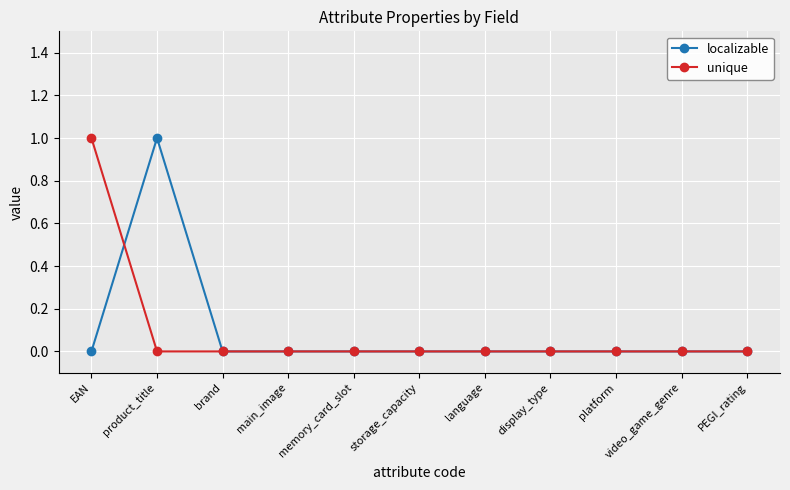

What is the label of the 2nd point from the right?

video_game_genre